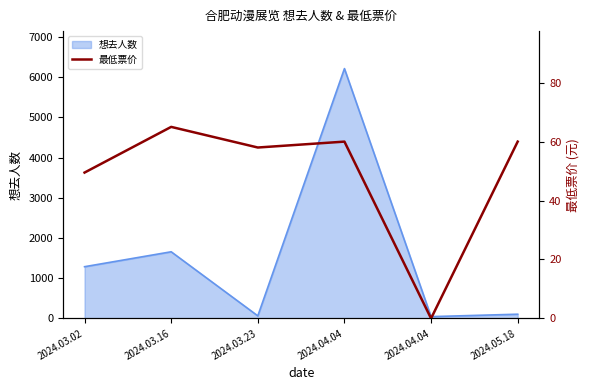

How many interior local valleys (lower than both neighbors) does the data have?

2